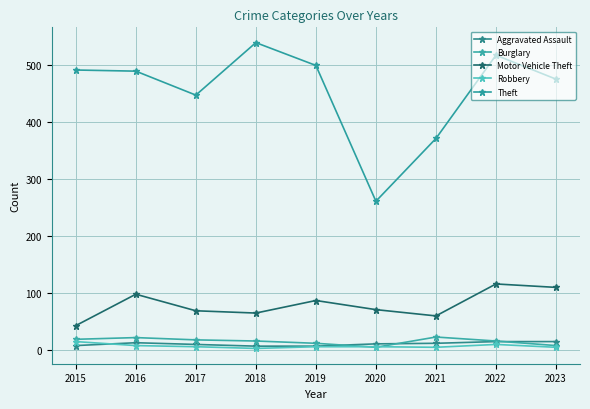

What is the total value across all series at 2023?

613